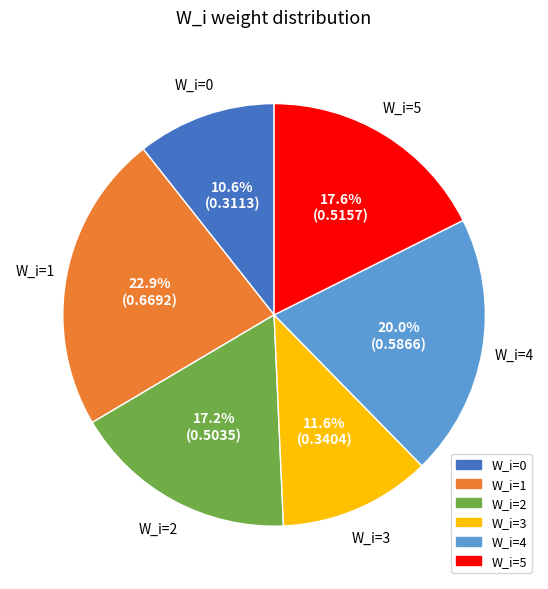

Which category has the smallest portion of the pie?

W_i=0